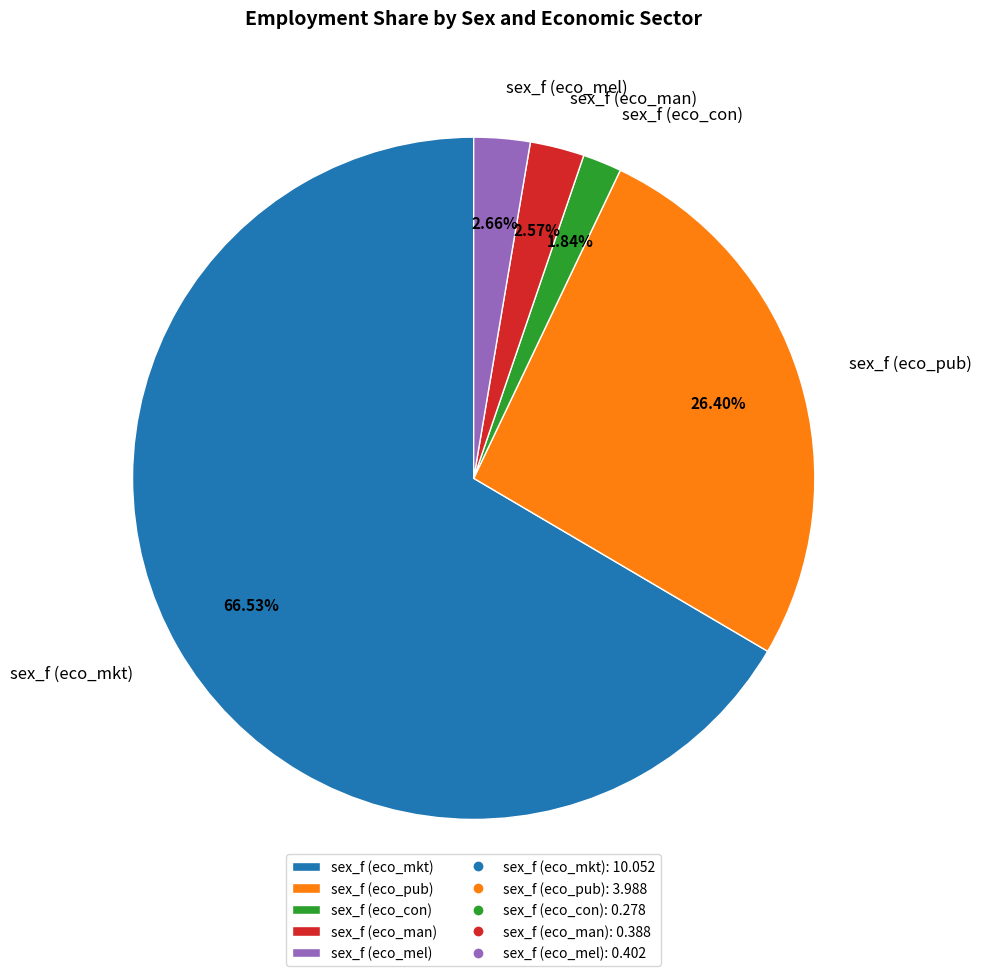

How many segments does this pie chart have?

5